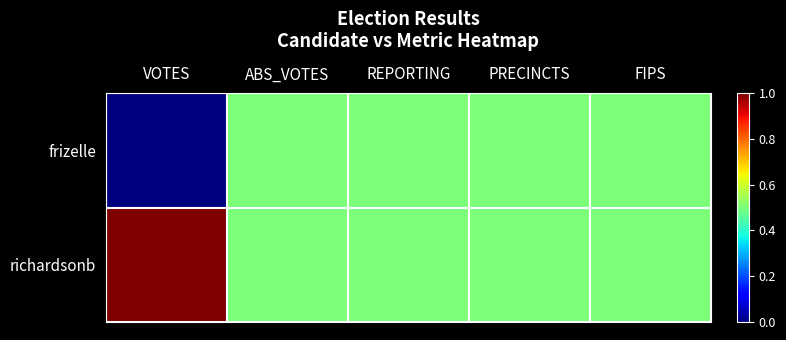

At FIPS, list the series in order from largest to smallest.

frizelle, richardsonb